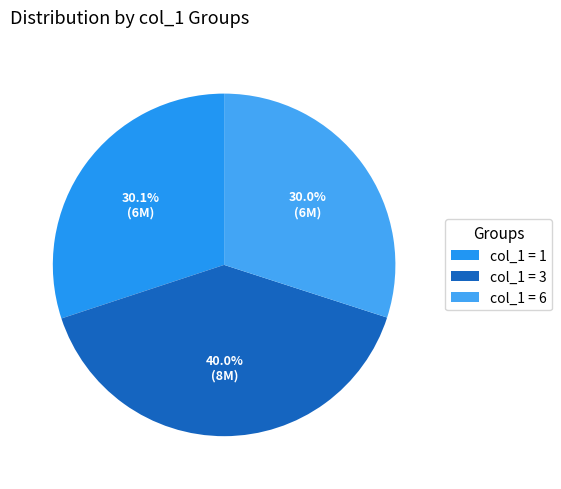

To the nearest percent, what is the average slice percentage?

33%